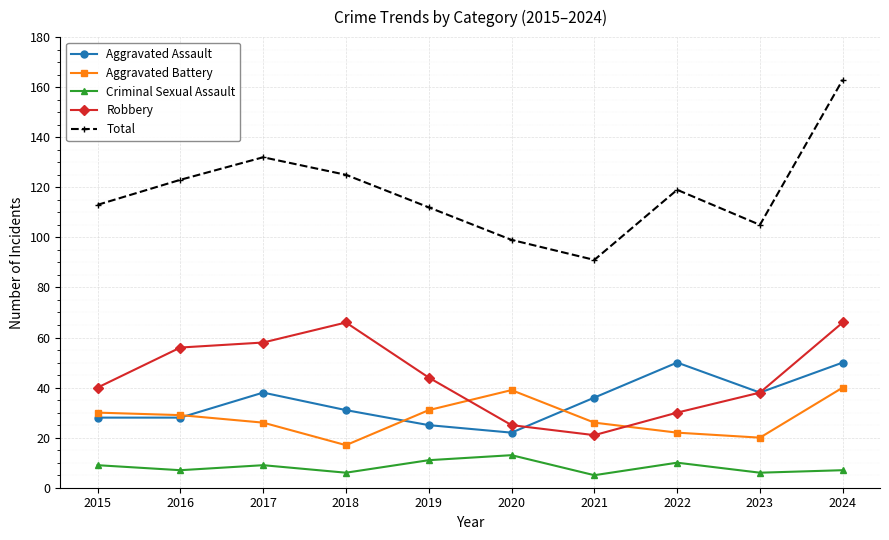

What is the maximum value for Robbery?

66